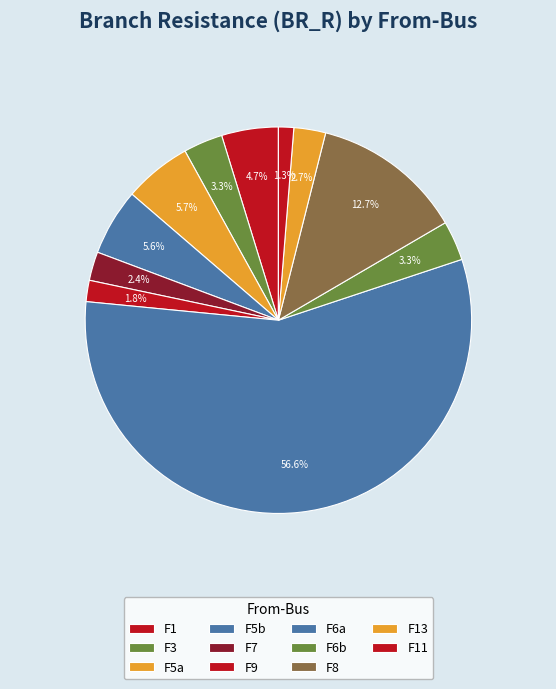

To the nearest percent, what is the difference between the largest and smallest slice percentages?

55%